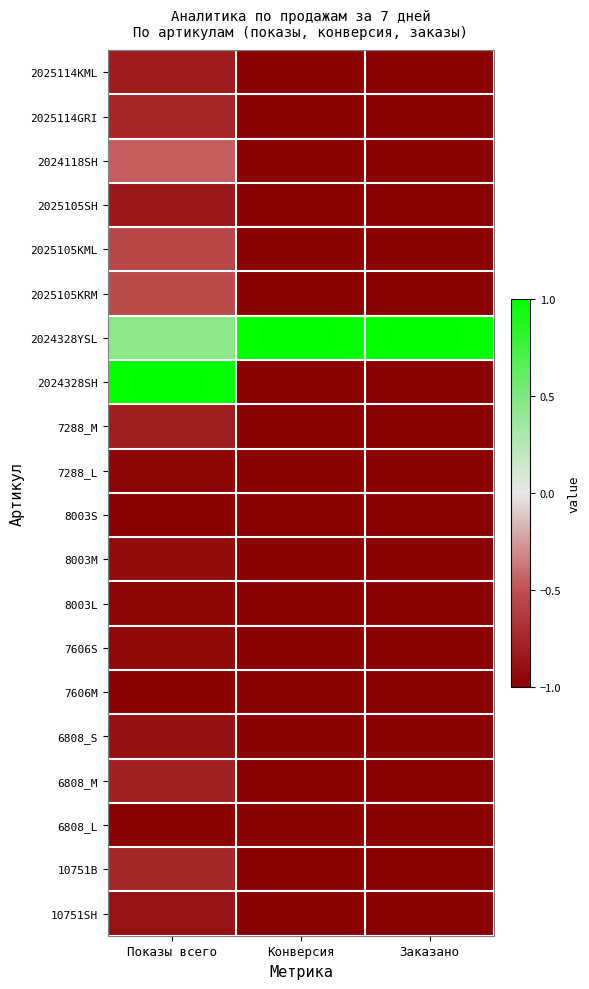

Reading right to left, extract all data points from this chart.

2025114KML: Заказано=-1.0	Конверсия=-1.0	Показы всего=-0.8
2025114GRI: Заказано=-1.0	Конверсия=-1.0	Показы всего=-0.8
2024118SH: Заказано=-1.0	Конверсия=-1.0	Показы всего=-0.5
2025105SH: Заказано=-1.0	Конверсия=-1.0	Показы всего=-0.8
2025105KML: Заказано=-1.0	Конверсия=-1.0	Показы всего=-0.6
2025105KRM: Заказано=-1.0	Конверсия=-1.0	Показы всего=-0.5
2024328YSL: Заказано=1.0	Конверсия=1.0	Показы всего=0.5
2024328SH: Заказано=-1.0	Конверсия=-1.0	Показы всего=1.0
7288_M: Заказано=-1.0	Конверсия=-1.0	Показы всего=-0.8
7288_L: Заказано=-1.0	Конверсия=-1.0	Показы всего=-1.0
8003S: Заказано=-1.0	Конверсия=-1.0	Показы всего=-1.0
8003M: Заказано=-1.0	Конверсия=-1.0	Показы всего=-0.9
8003L: Заказано=-1.0	Конверсия=-1.0	Показы всего=-1.0
7606S: Заказано=-1.0	Конверсия=-1.0	Показы всего=-0.9
7606M: Заказано=-1.0	Конверсия=-1.0	Показы всего=-1.0
6808_S: Заказано=-1.0	Конверсия=-1.0	Показы всего=-0.9
6808_M: Заказано=-1.0	Конверсия=-1.0	Показы всего=-0.8
6808_L: Заказано=-1.0	Конверсия=-1.0	Показы всего=-1.0
10751B: Заказано=-1.0	Конверсия=-1.0	Показы всего=-0.7
10751SH: Заказано=-1.0	Конверсия=-1.0	Показы всего=-0.9